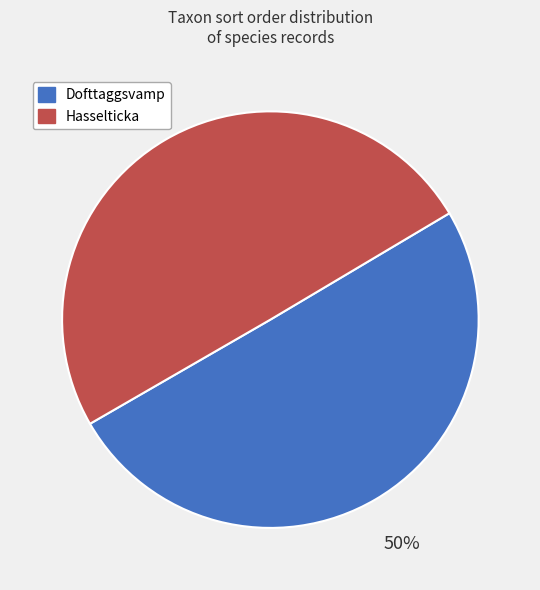

To the nearest percent, what is the average slice percentage?

50%